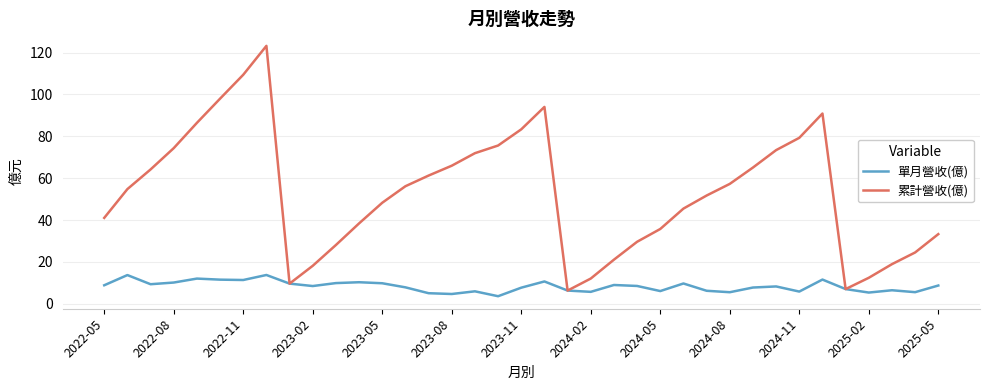

How many lines are shown in the chart?

2